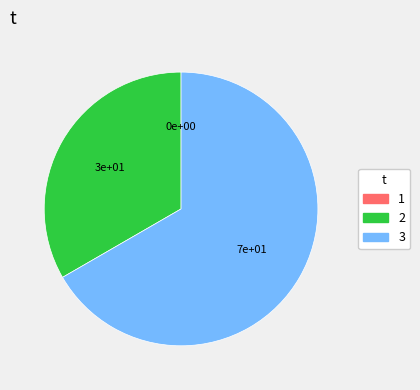

Which category has the biggest portion of the pie?

3